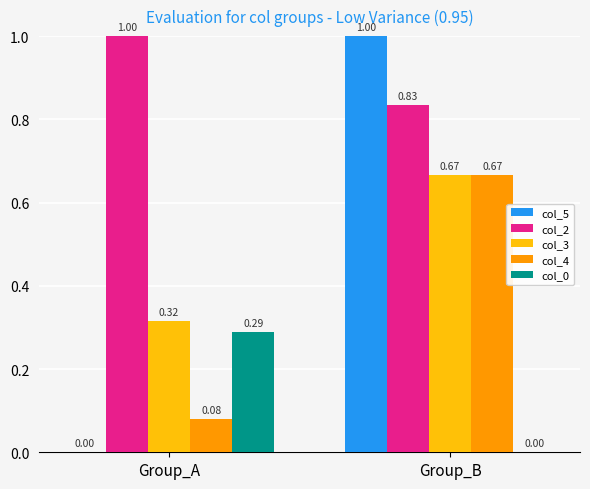

Count the col_2 values in the range 0 to 1.

2